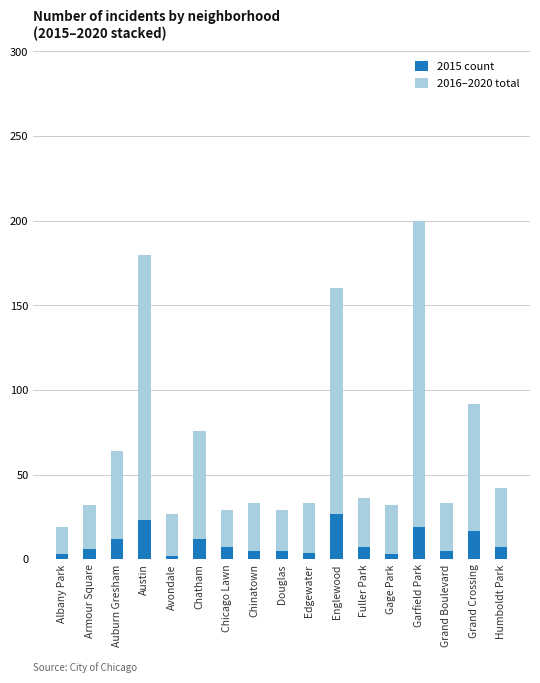

What is the maximum value for 2015 count?

27